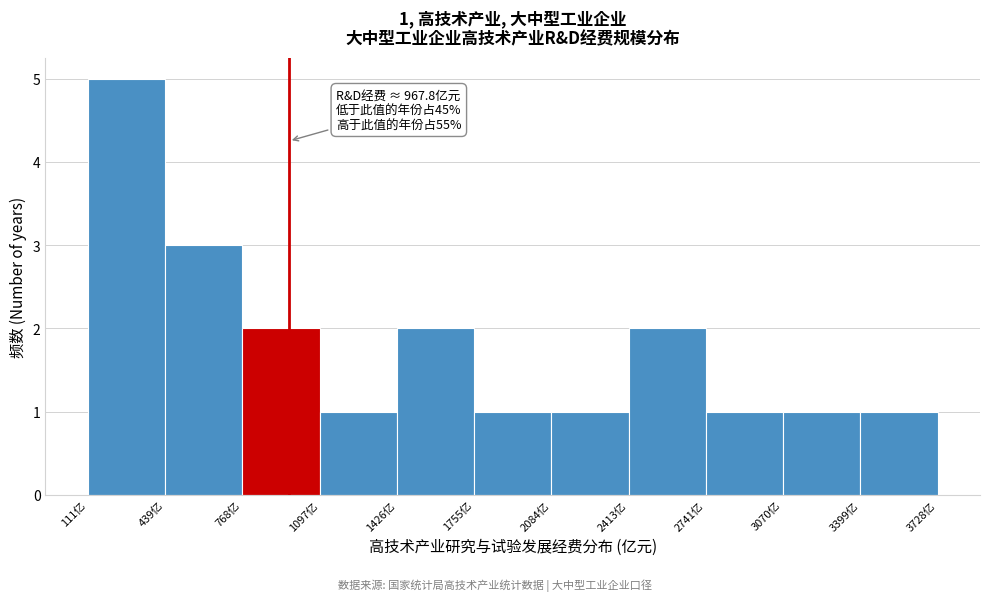

Over which range of the x-axis is the bar tallest?

100 to 450